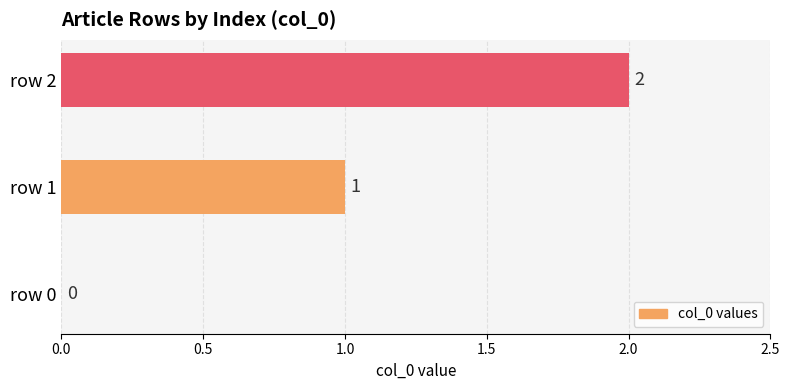

The value at row 1 is 1. True or false?

True